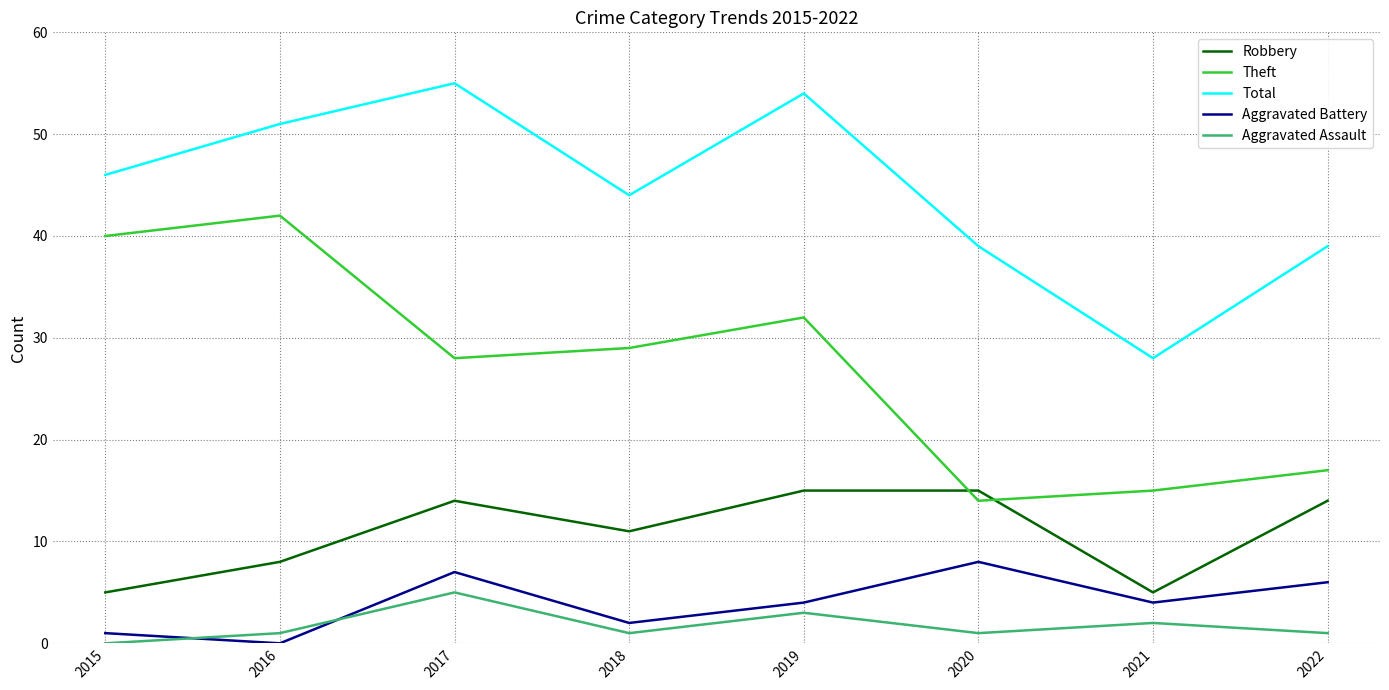

Which series has the largest total across all categories?

Total